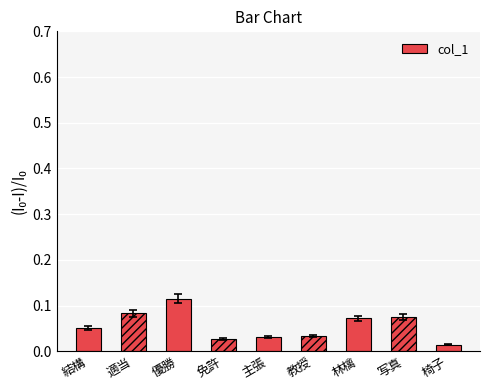

Which has a higher value, 主張 or 椅子?

主張